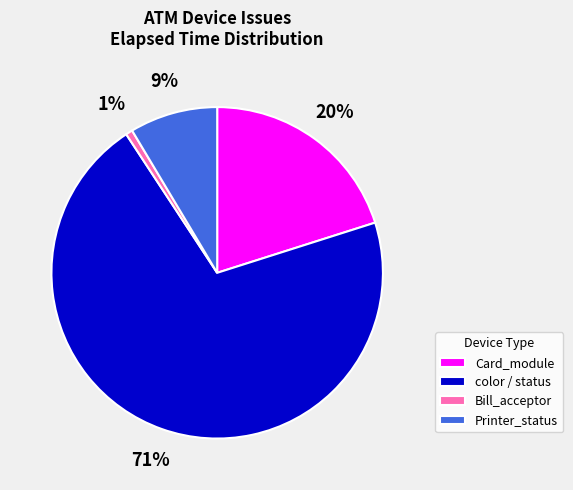

True or false: Printer_status accounts for 17% of the total.

False